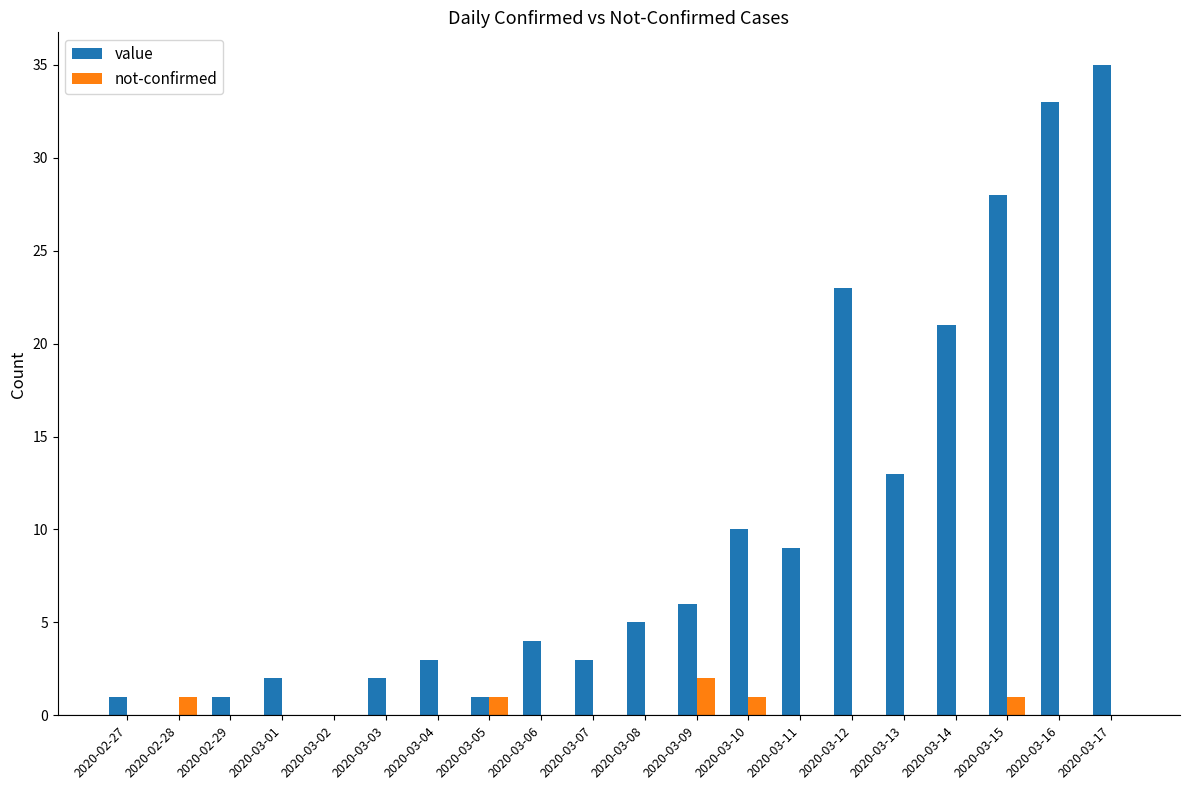

Reading left to right, what are all the values shown in this chart?

value: 1	0	1	2	0	2	3	1	4	3	5	6	10	9	23	13	21	28	33	35
not-confirmed: 0	1	0	0	0	0	0	1	0	0	0	2	1	0	0	0	0	1	0	0